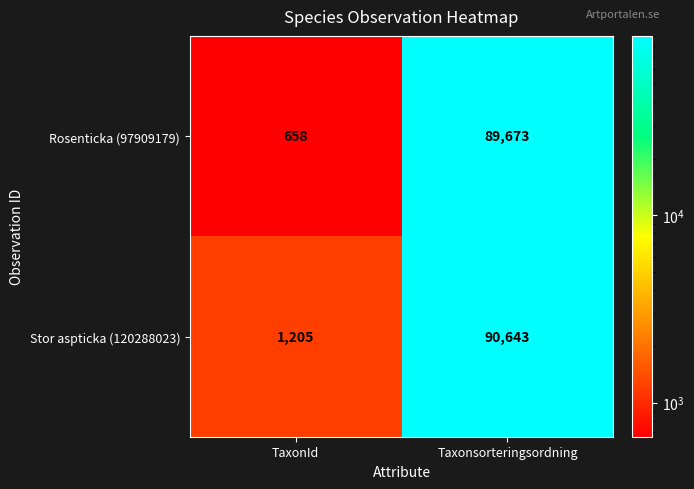

Rank the series by their average value, from highest to lowest.

Stor aspticka (120288023), Rosenticka (97909179)